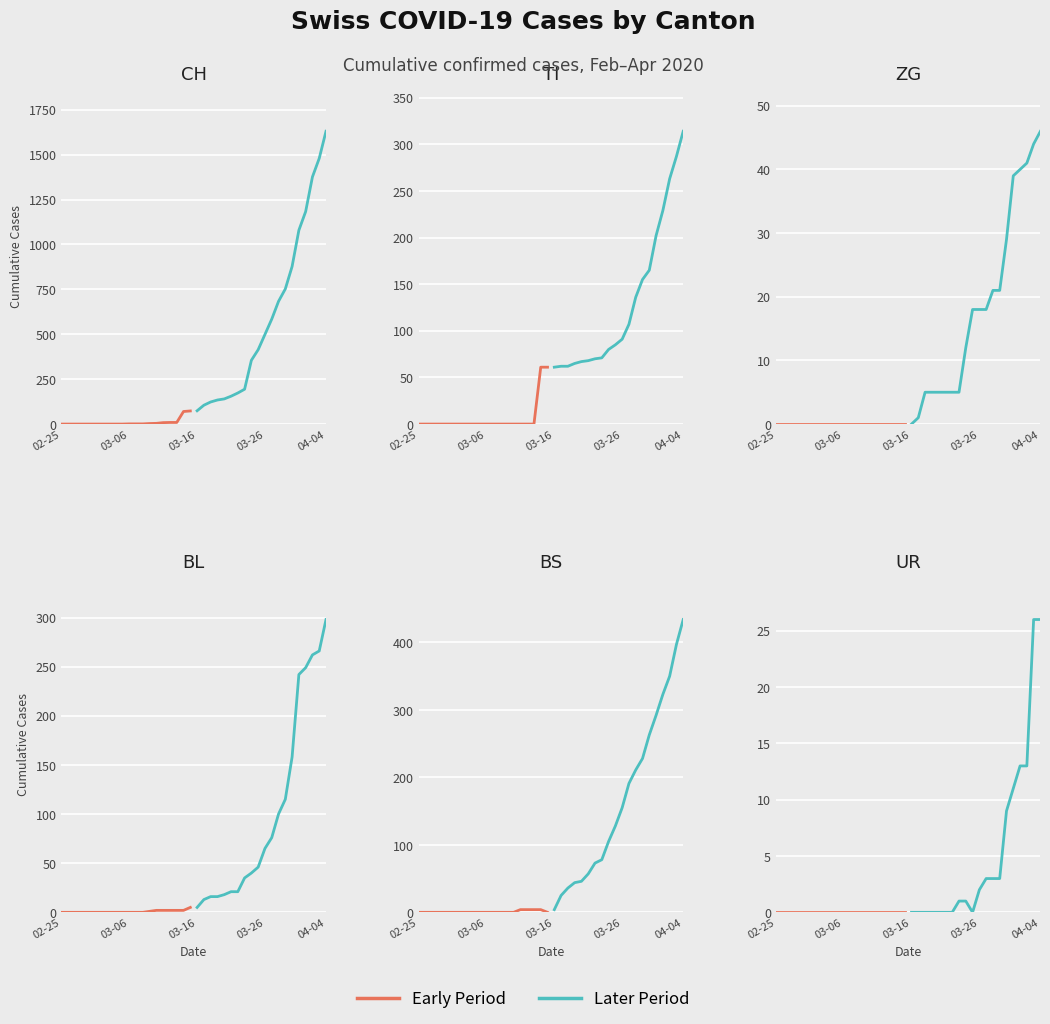

True or false: Early Period has more than 1 points higher than both neighbors.

False